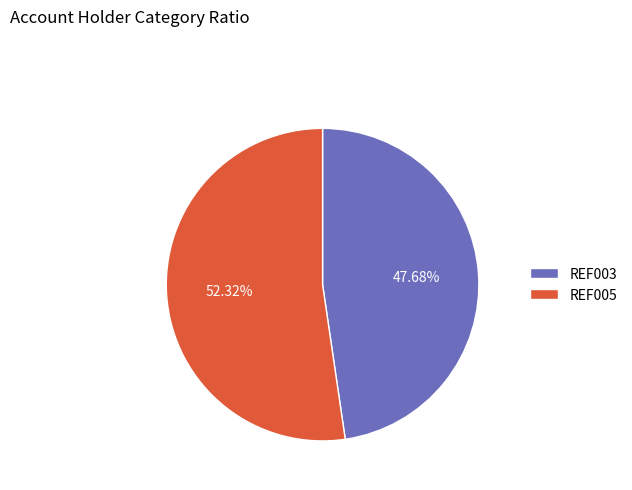

Is the sum of REF003 and REF005 greater than half?

Yes